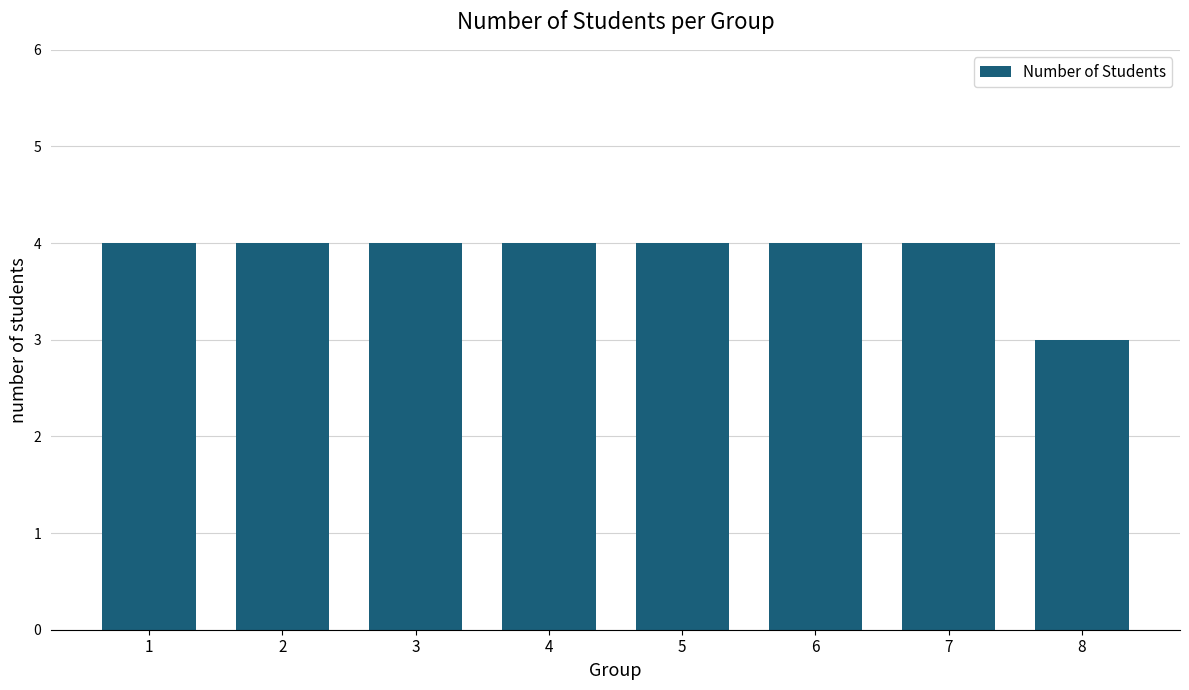

At which category does the chart reach its minimum across all series?

8